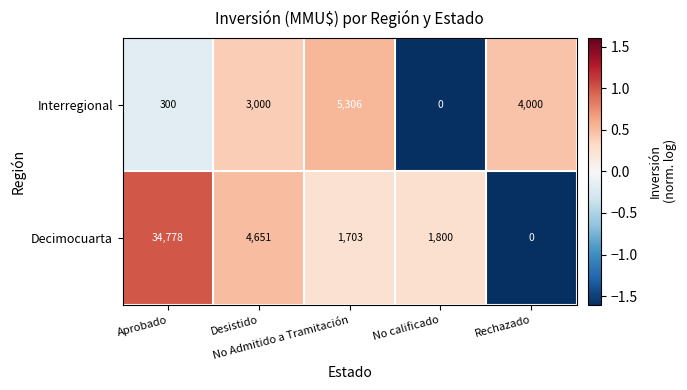

What is the average value of the Interregional series?

2521